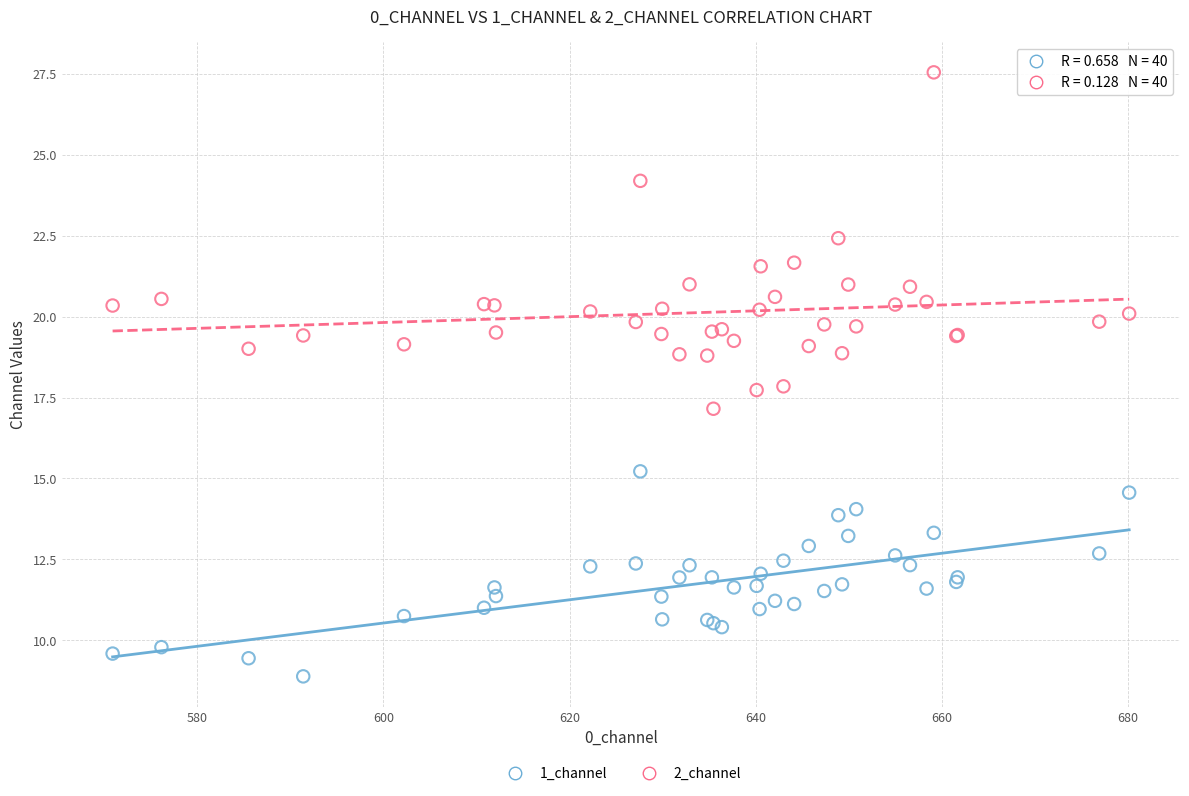

What is the X range (max minus min) for the scatter plot?

109.2